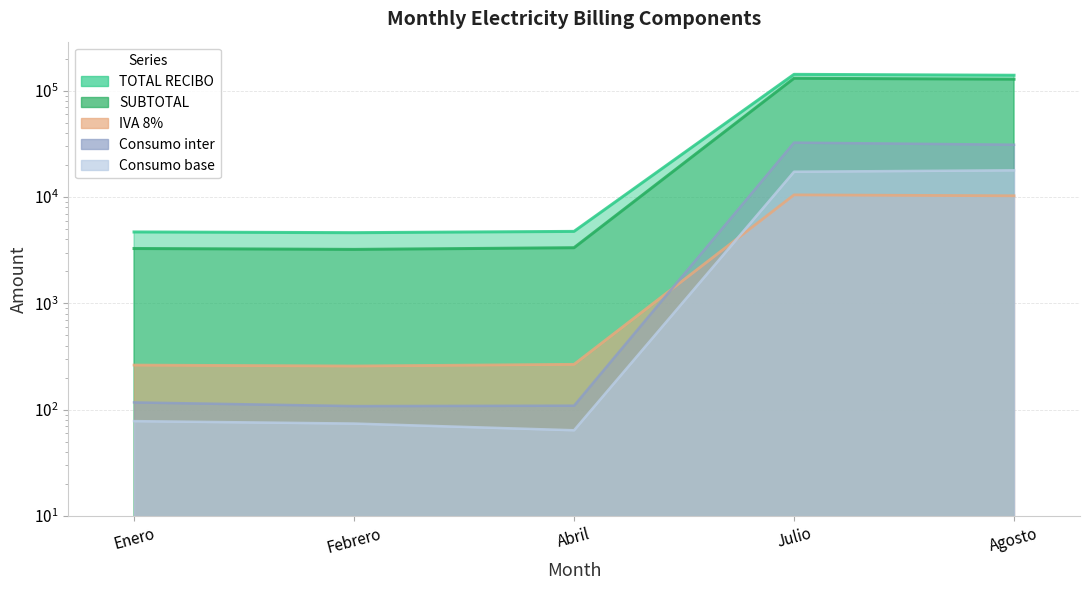

Is the value of TOTAL RECIBO at Enero greater than the value of IVA 8% at Abril?

No